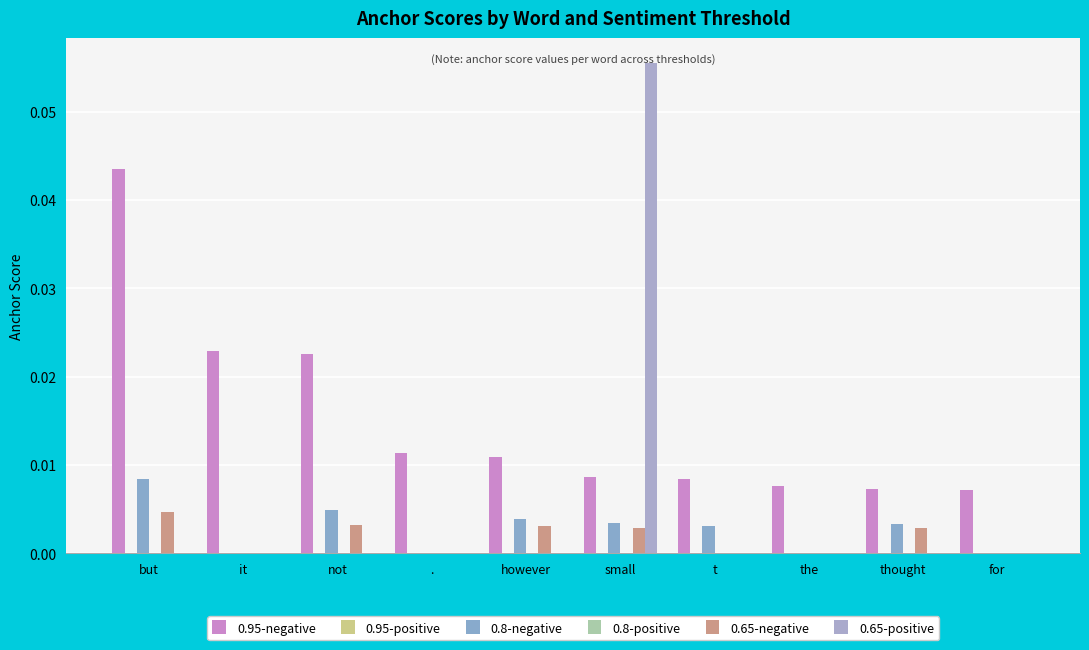

What is the difference between the maximum and second lowest values in the 0.65-positive series?

0.1